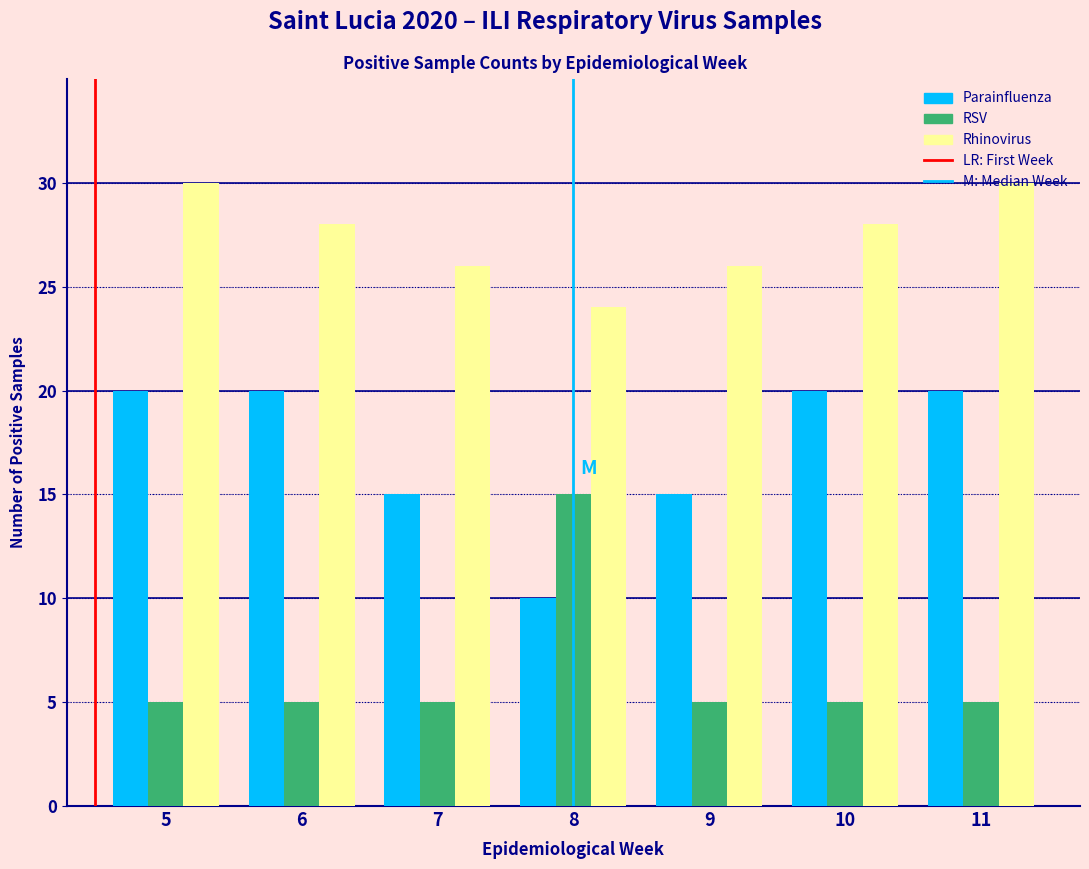

Rank the series at 8 from lowest to highest value.

Parainfluenza, RSV, Rhinovirus